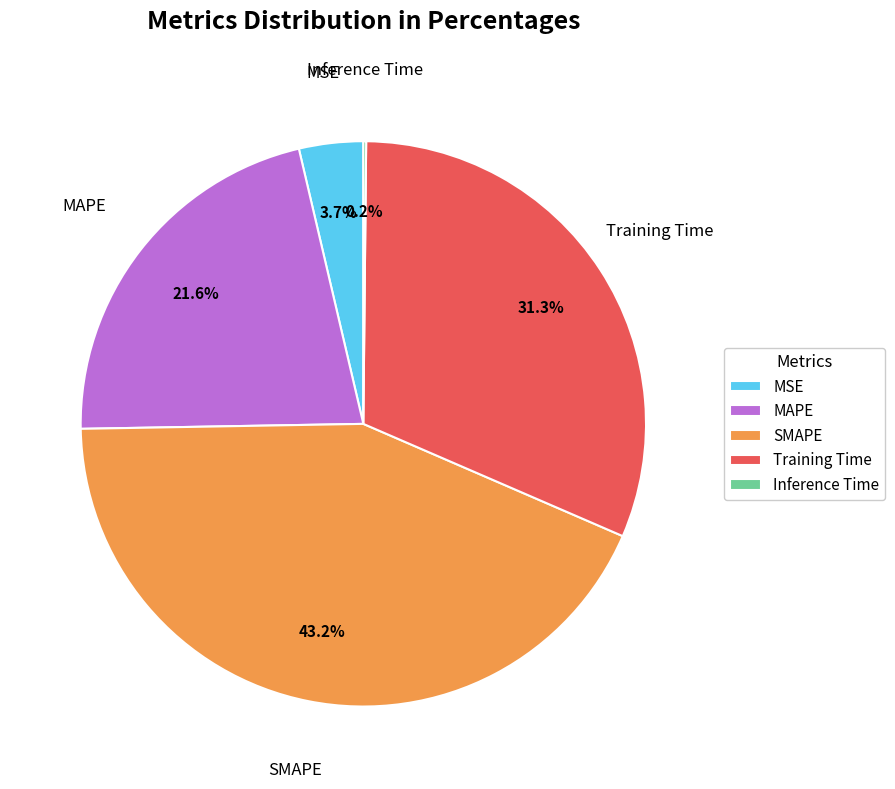

Which has a higher value, SMAPE or Training Time?

SMAPE